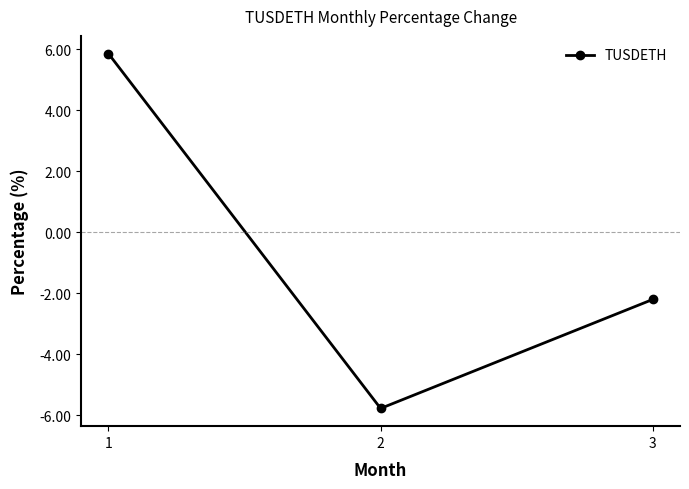

Where is the data nearest to the value 0?

3